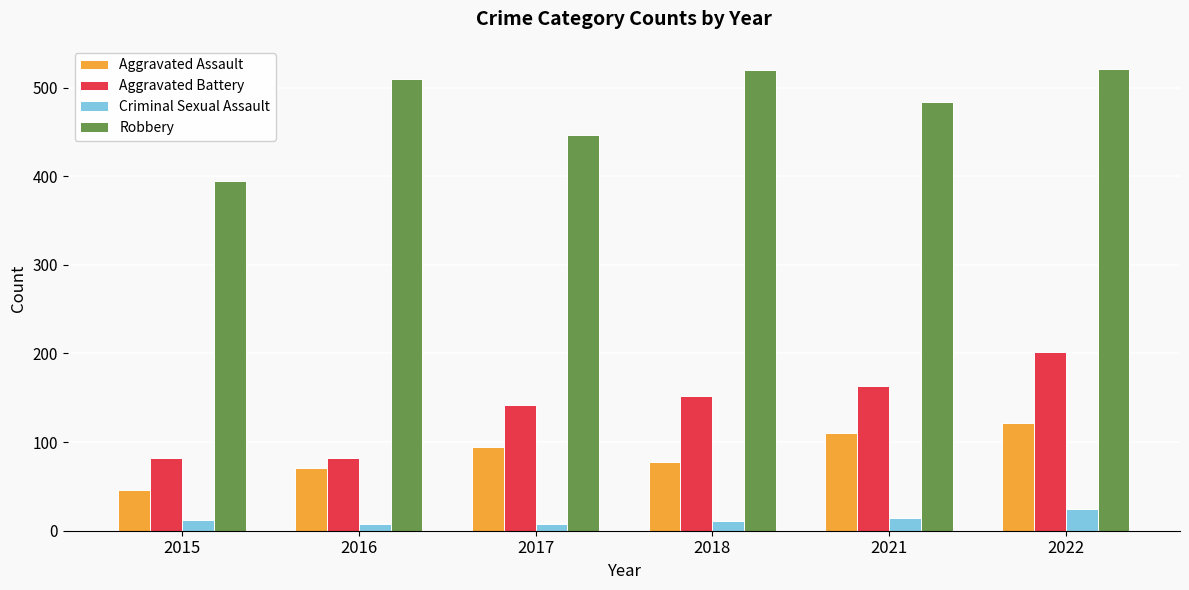

At how many categories does at least one series exceed 351?

6